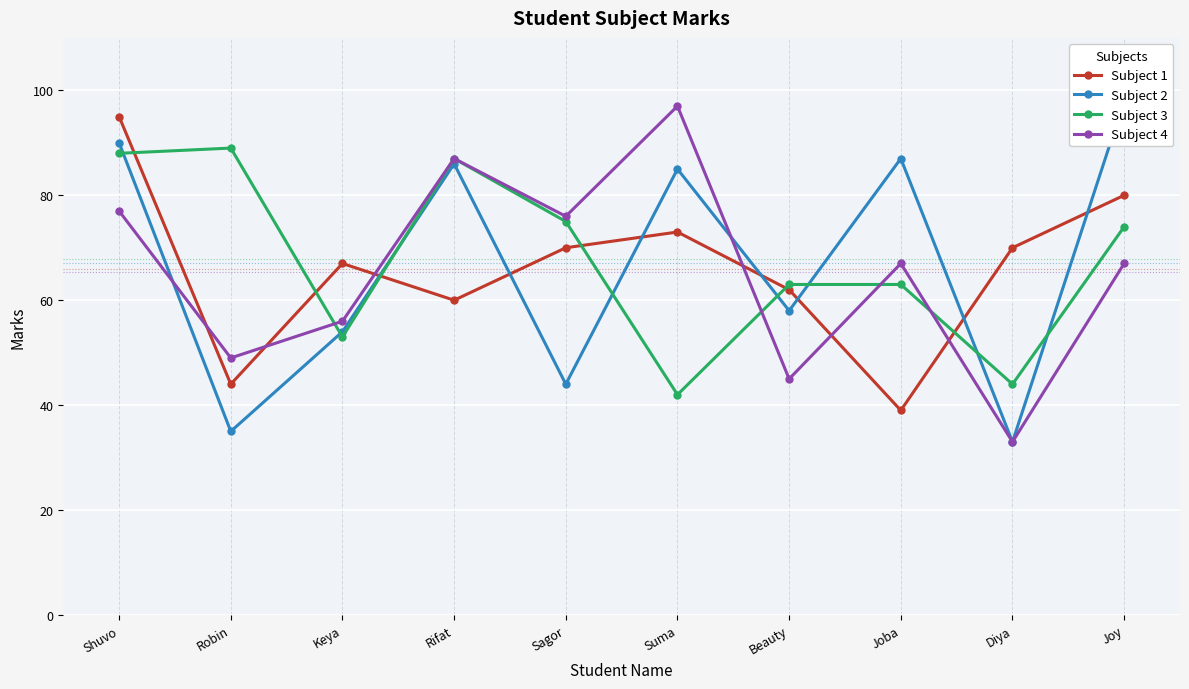

What is the label of the 7th point from the left?

Beauty